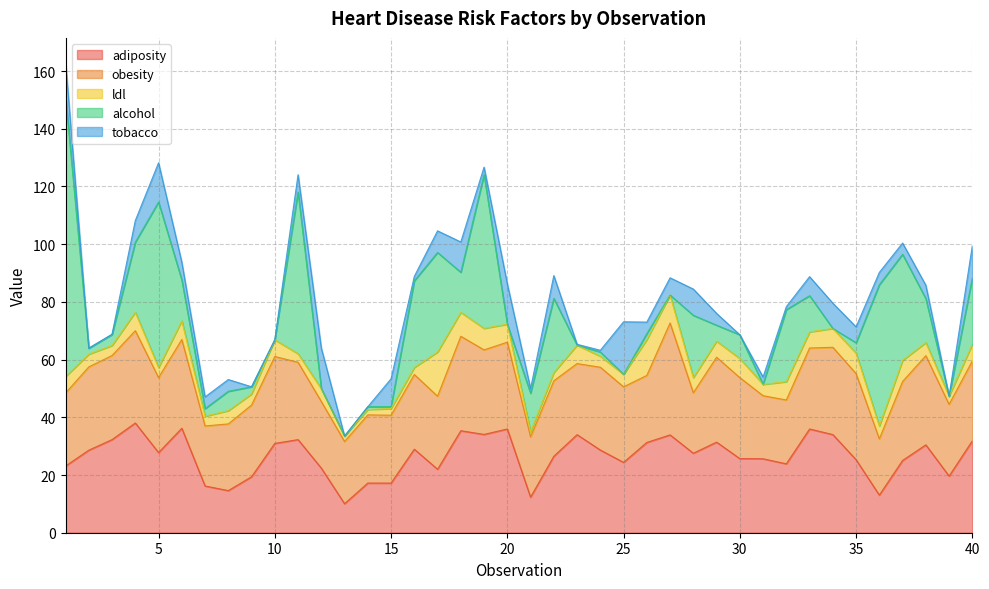

Is it true that ldl equals 4.5 at 38?

True